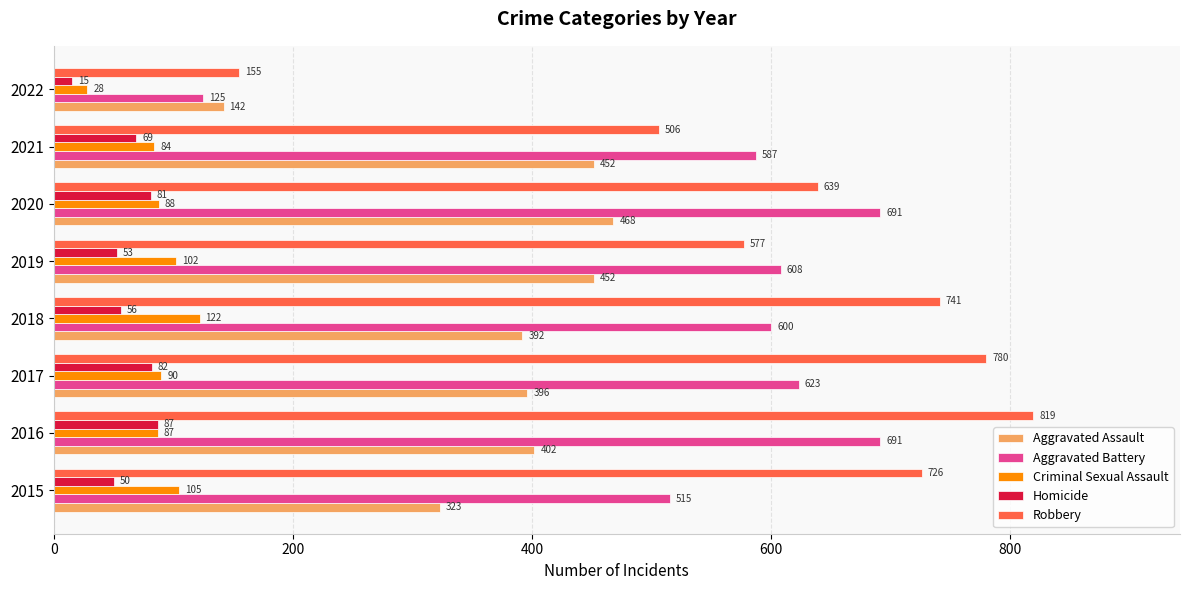

What is the maximum value shown in the chart?

819